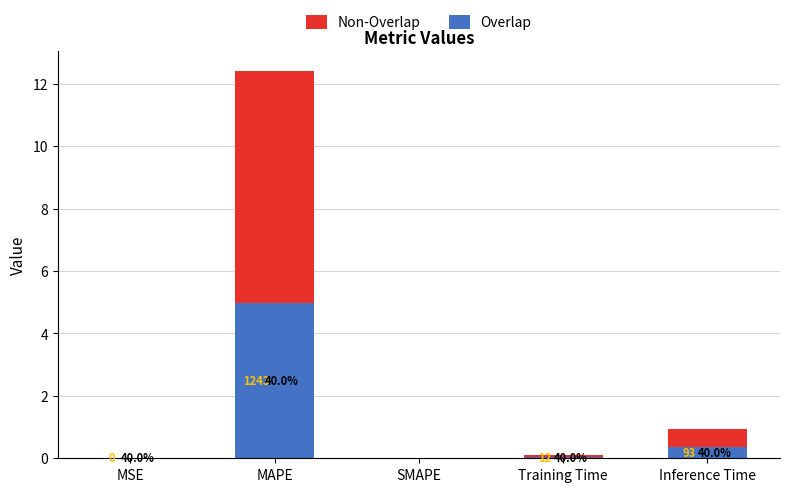

Which series changed the most between MSE and Training Time?

Non-Overlap